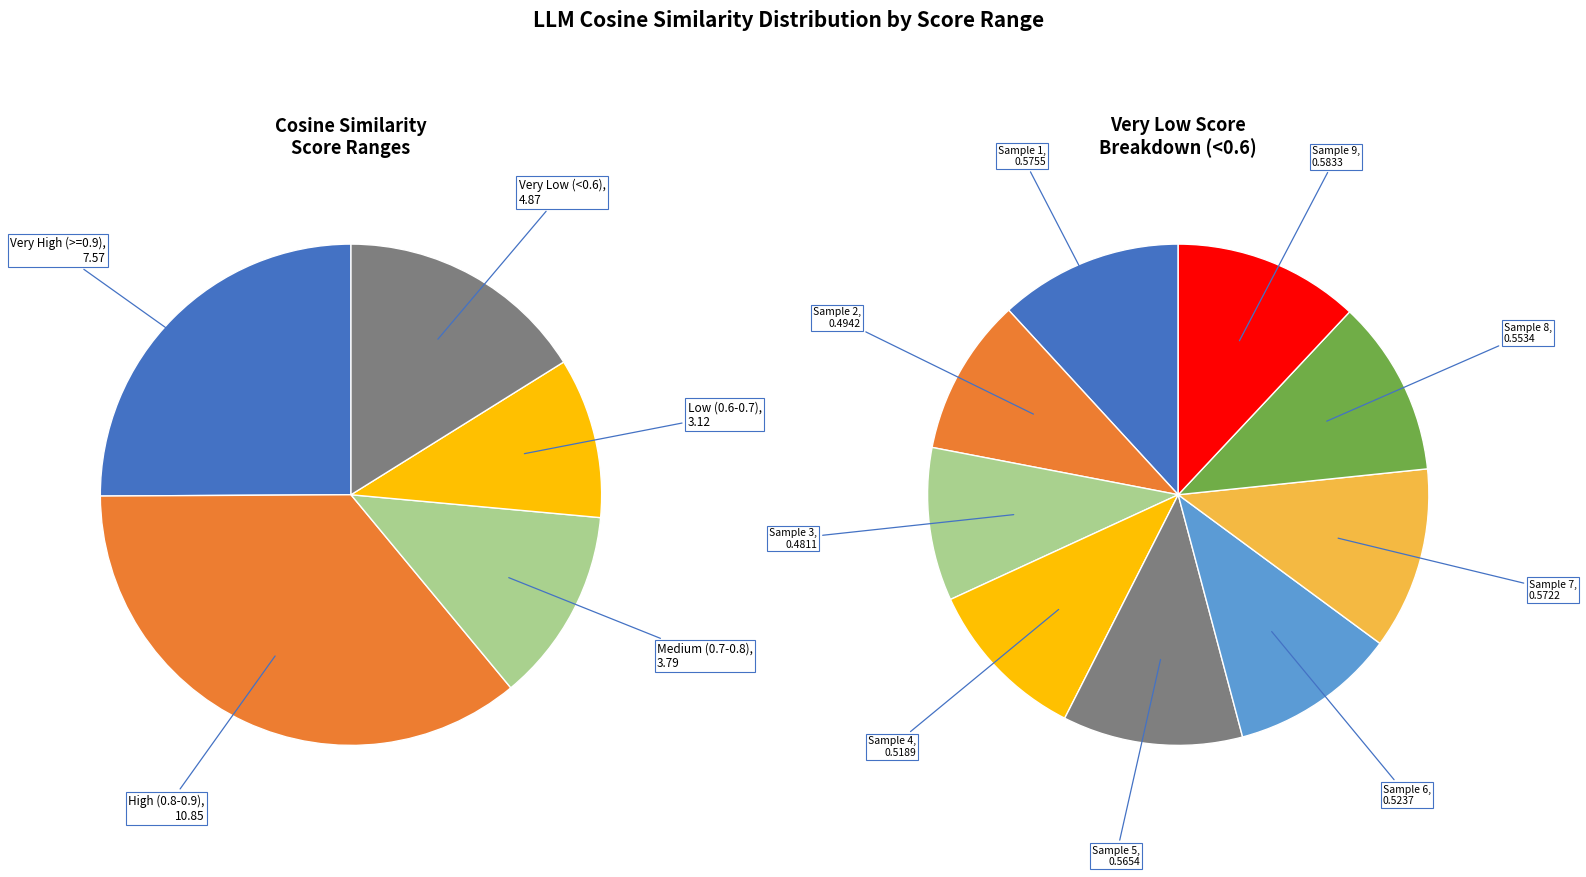

To the nearest percent, what is the difference between the largest and smallest slice percentages?

2%